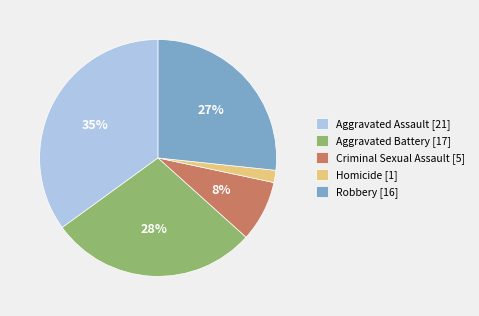

Does Aggravated Battery account for over 50% of the chart?

No